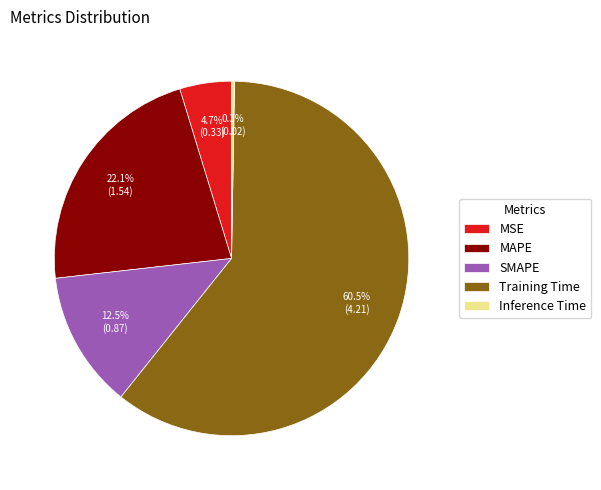

What percentage is NOT represented by SMAPE?

87.5%